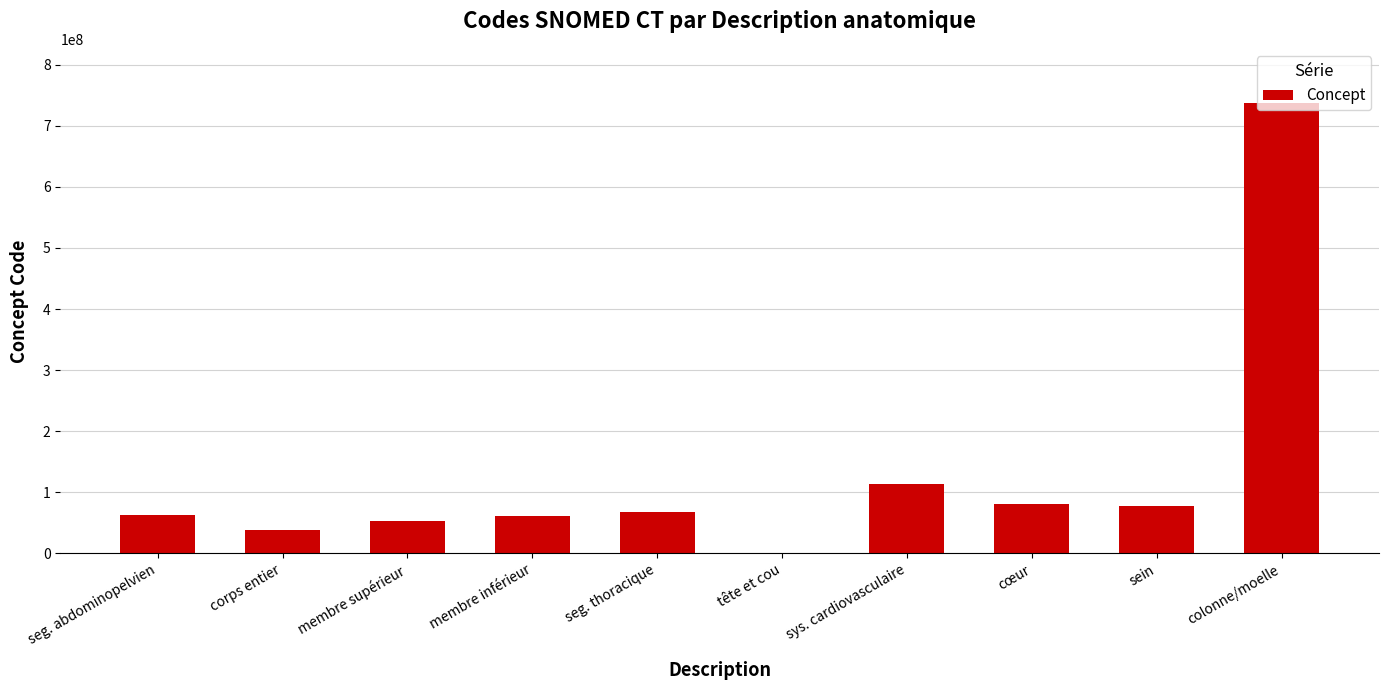

At which label is the value closest to 369167504?

sys. cardiovasculaire